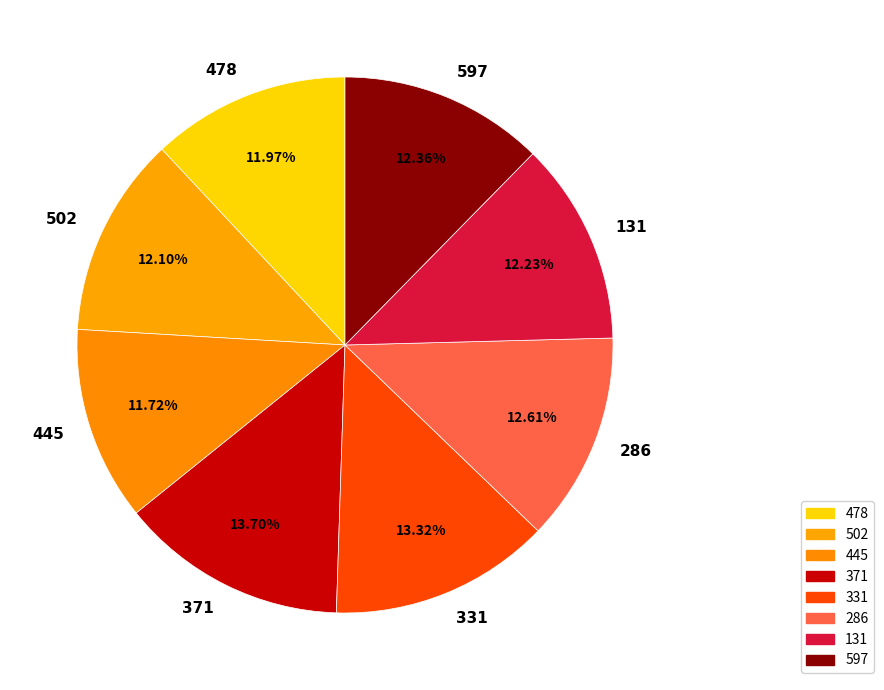

Combined, what portion of the pie is 597 and 478?

24.3%